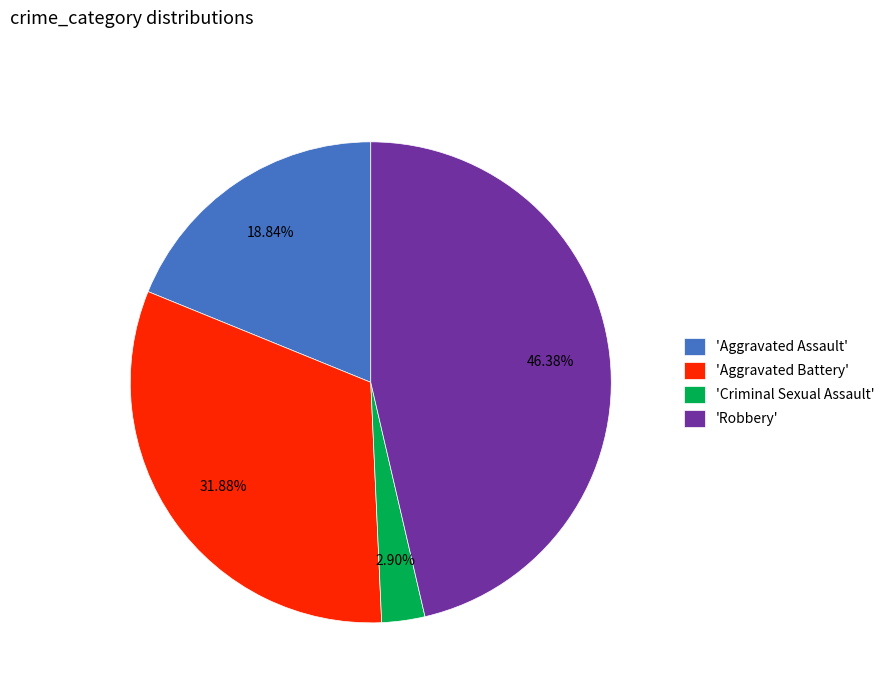

Rank the categories by value from lowest to highest.

'Criminal Sexual Assault', 'Aggravated Assault', 'Aggravated Battery', 'Robbery'